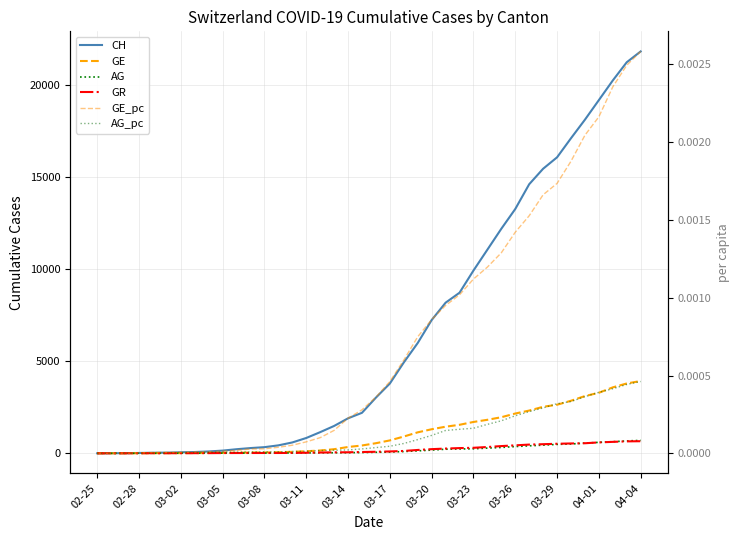

What is the sum of all GE values?

44879.0